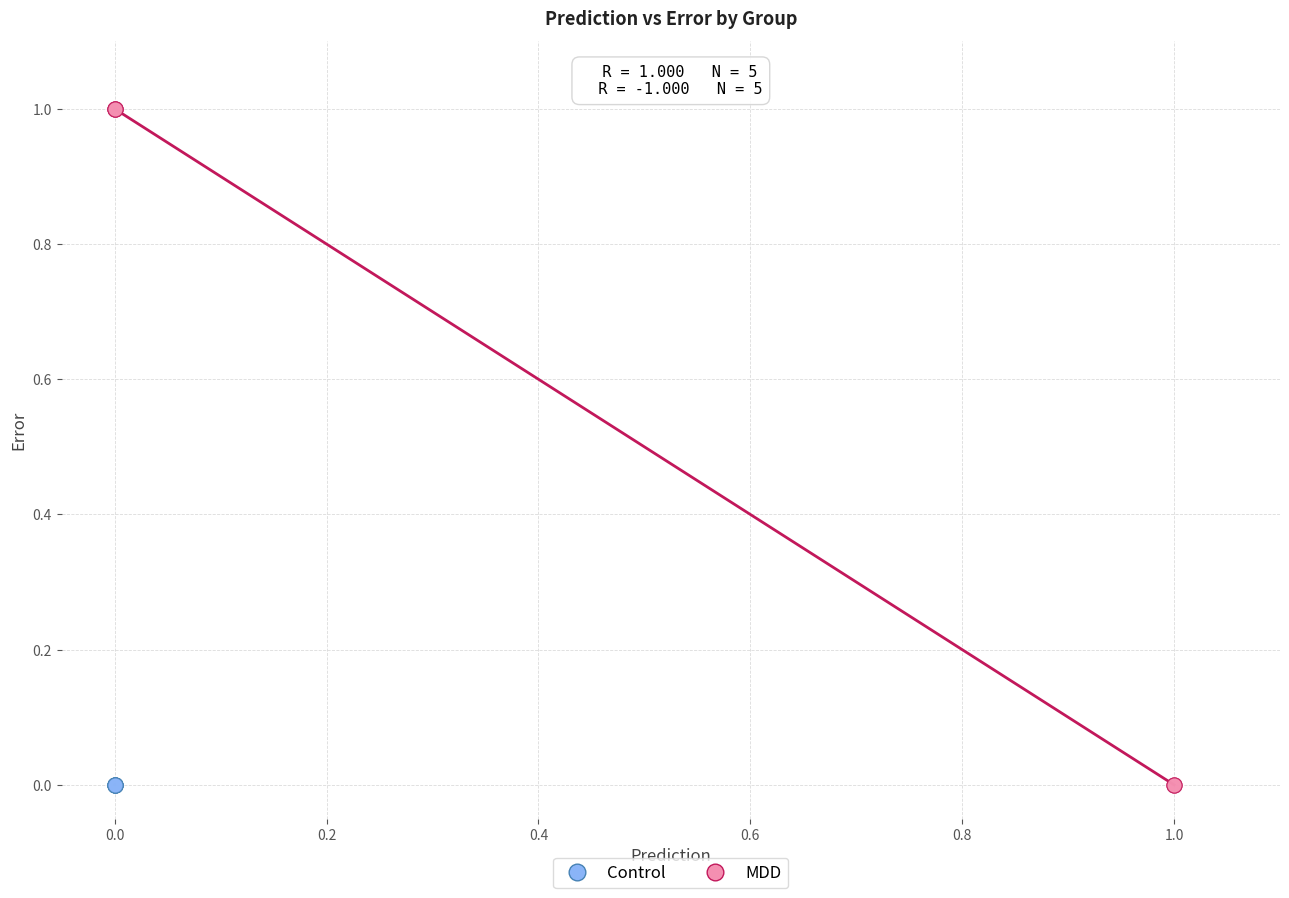

What are all the series names shown in the legend?

Control, MDD